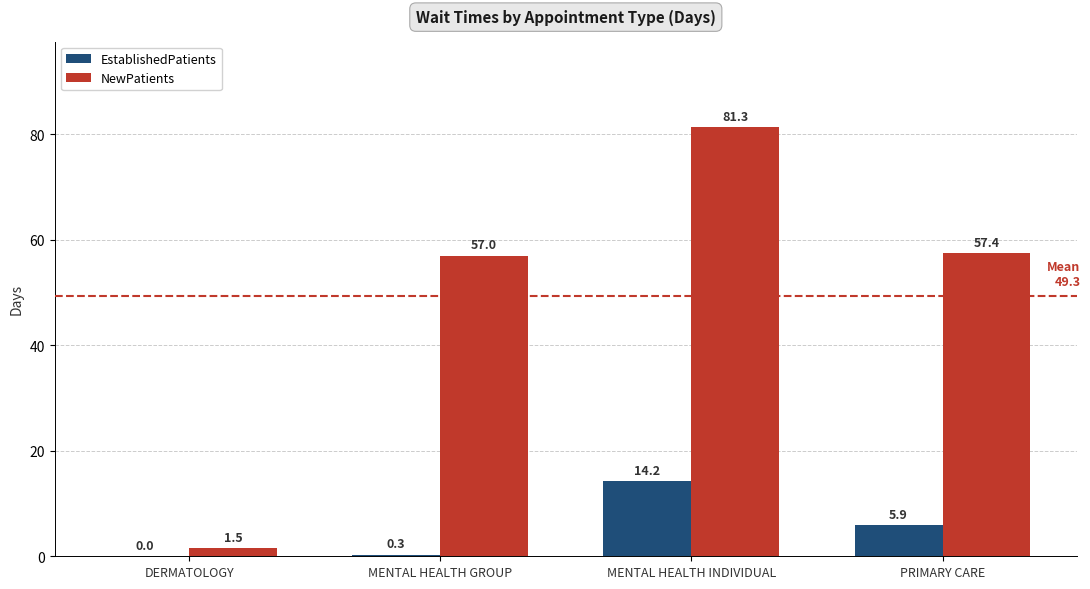

What is the average value of the NewPatients series?

49.3